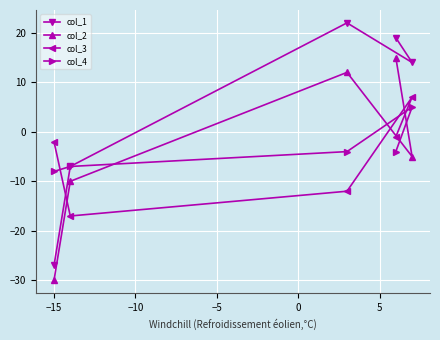

How many data points in col_2 are less than -5?

2